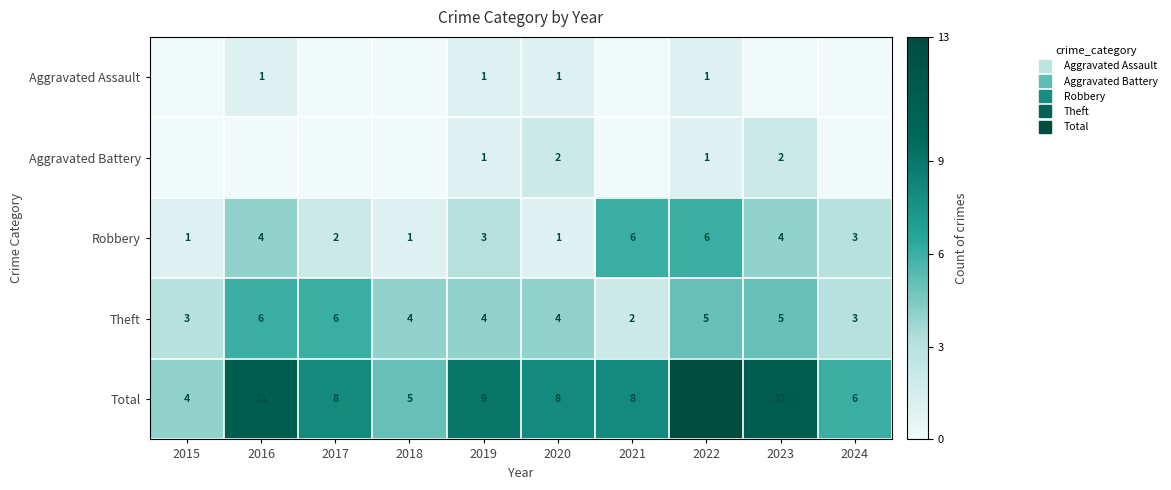

Count the number of categories in the chart.

10